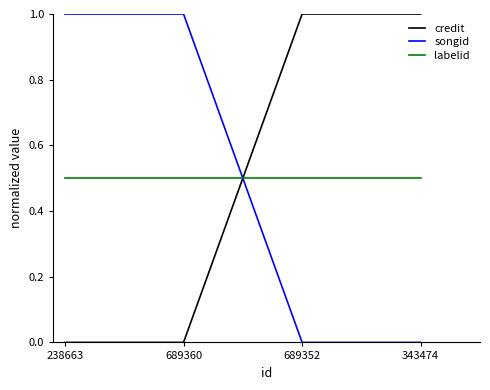

What is the spread (max minus min) of values at 238663?

1.0